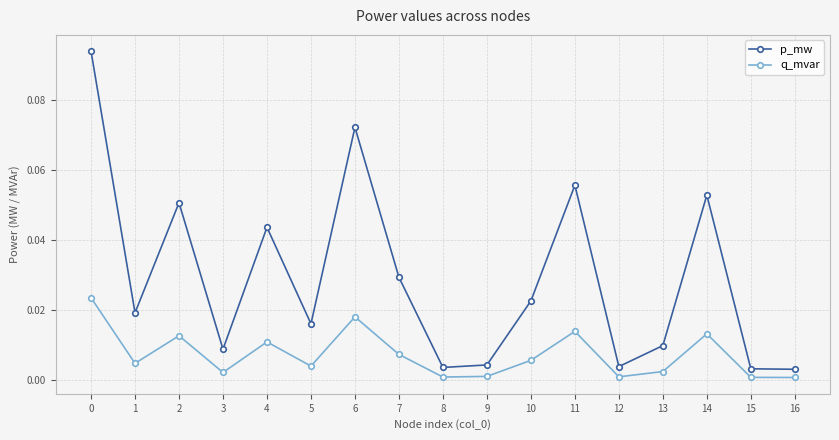

Which series has the largest total across all categories?

p_mw